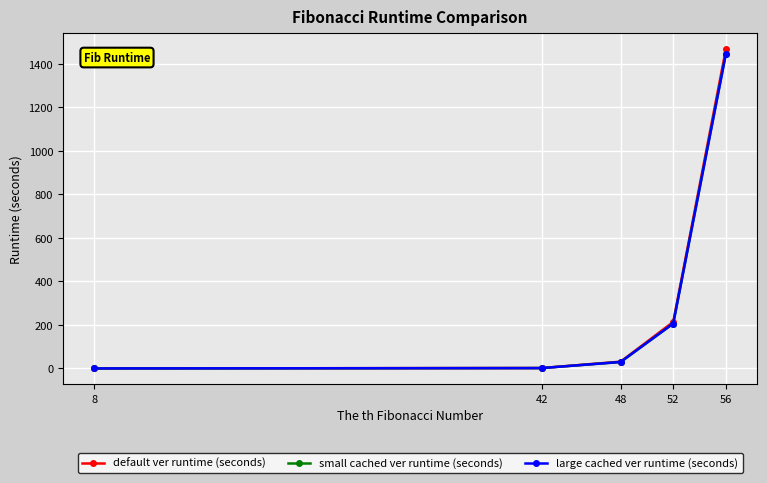

Is it true that small cached ver runtime (seconds) equals 826.8 at 56?

False